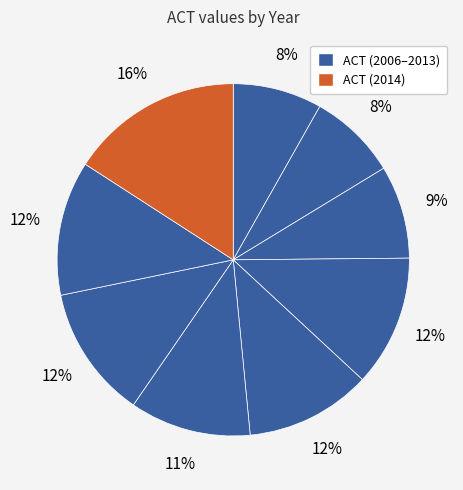

How many slices are in this pie chart?

9